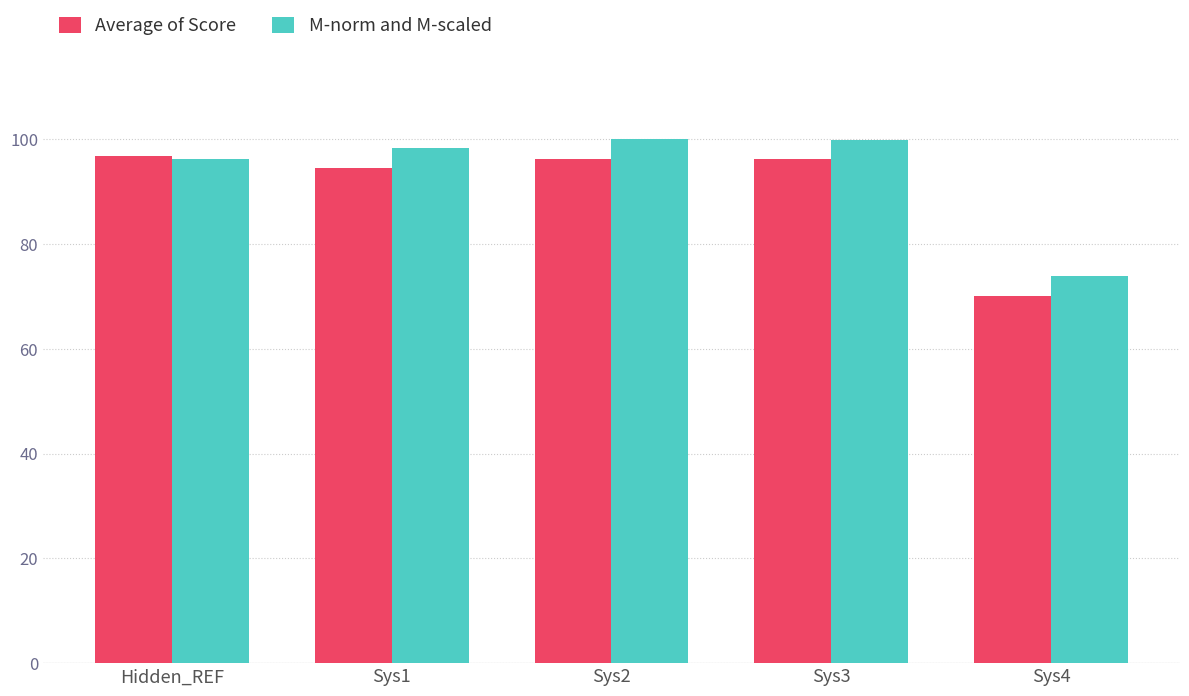

Which series has the widest spread of values?

Average of Score